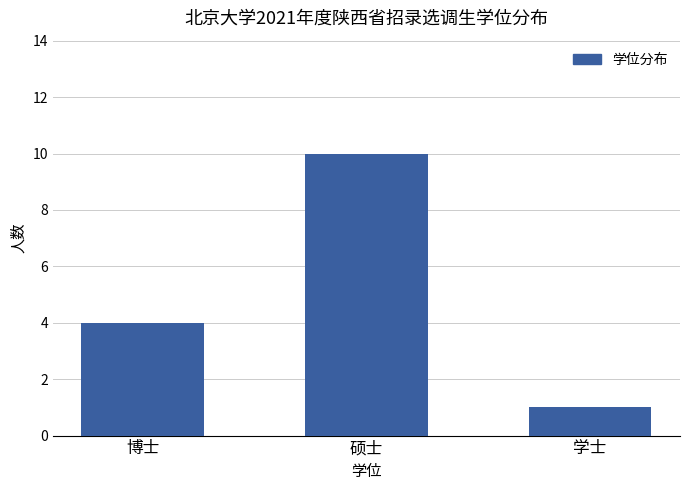

Between 硕士 and 博士, which is larger?

硕士